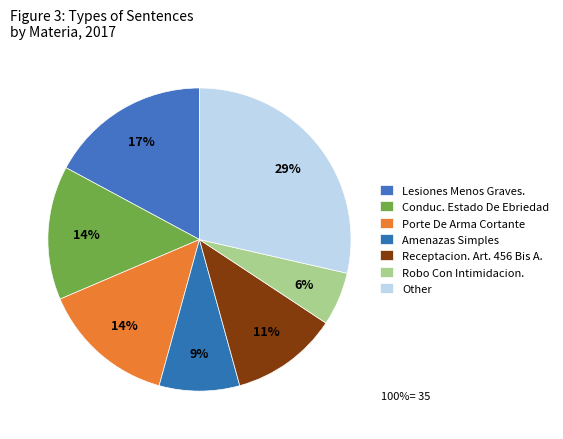

What percentage do Robo Con Intimidacion. and Lesiones Menos Graves. together represent?

22.9%